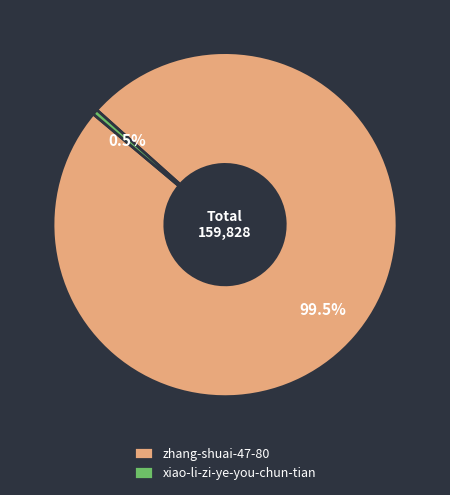

Which category accounts for the majority?

zhang-shuai-47-80